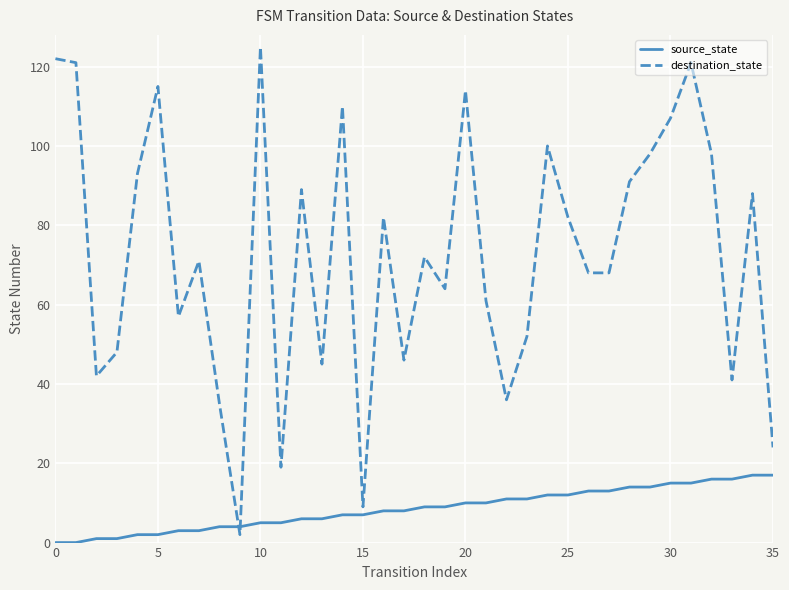

Reading left to right, transcribe all the data shown in this chart.

source_state: 0	0	1	1	2	2	3	3	4	4	5	5	6	6	7	7	8	8	9	9	10	10	11	11	12	12	13	13	14	14	15	15	16	16	17	17
destination_state: 122	121	42	48	93	115	57	71	35	2	125	19	89	45	110	9	82	46	72	64	114	61	36	52	100	82	68	68	91	98	107	121	98	41	88	24